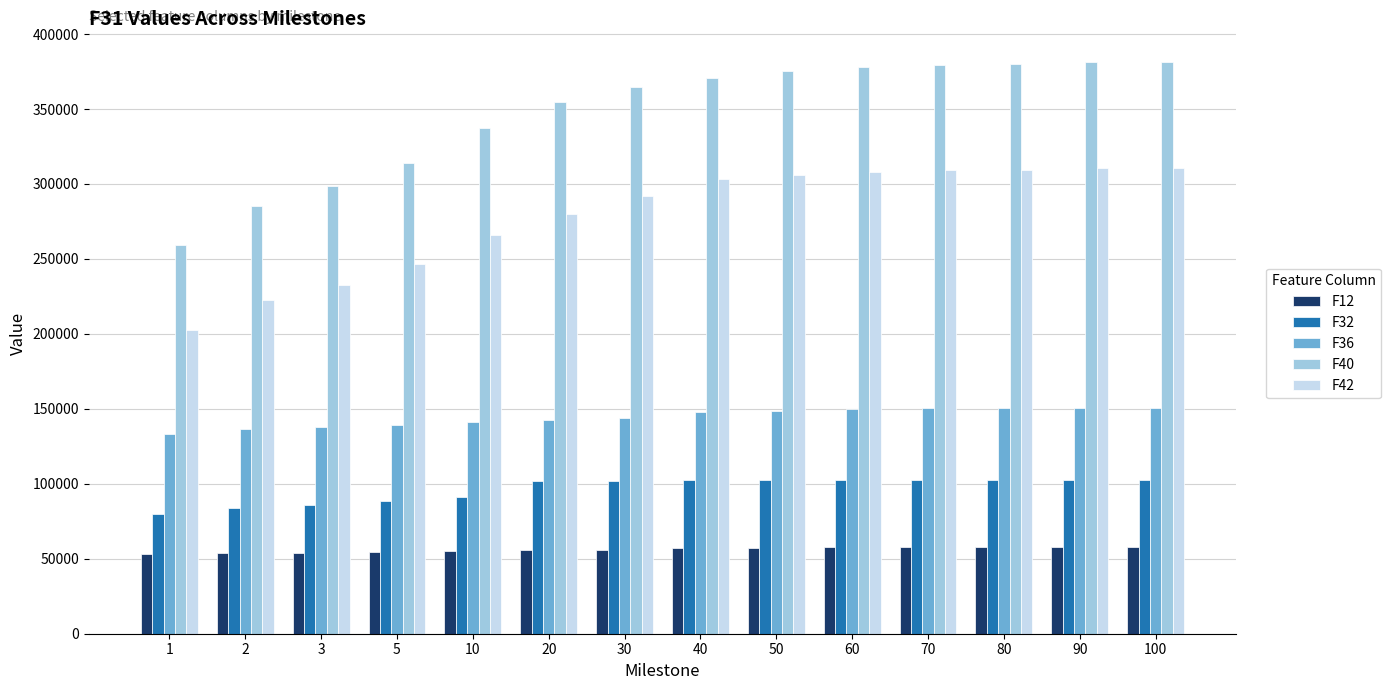

What is the lowest value of the F36 series?

133532.0